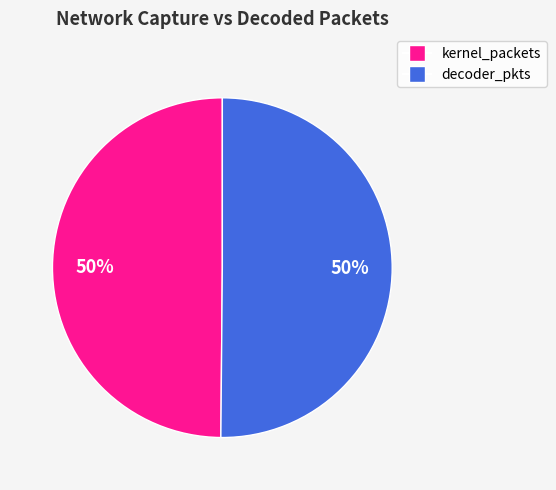

To the nearest percent, what is the average slice percentage?

50%